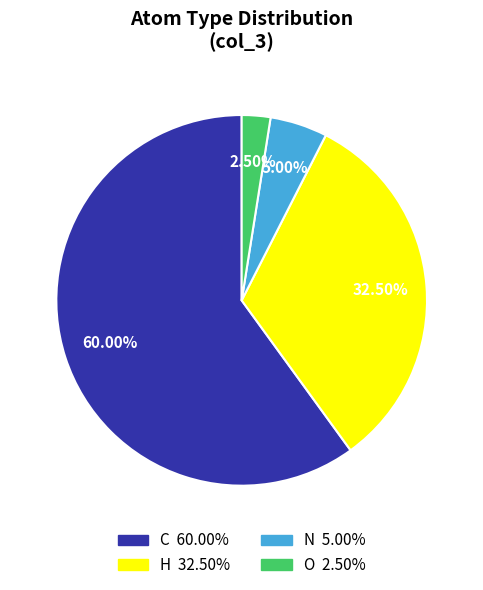

To the nearest percent, what portion does N represent?

5%